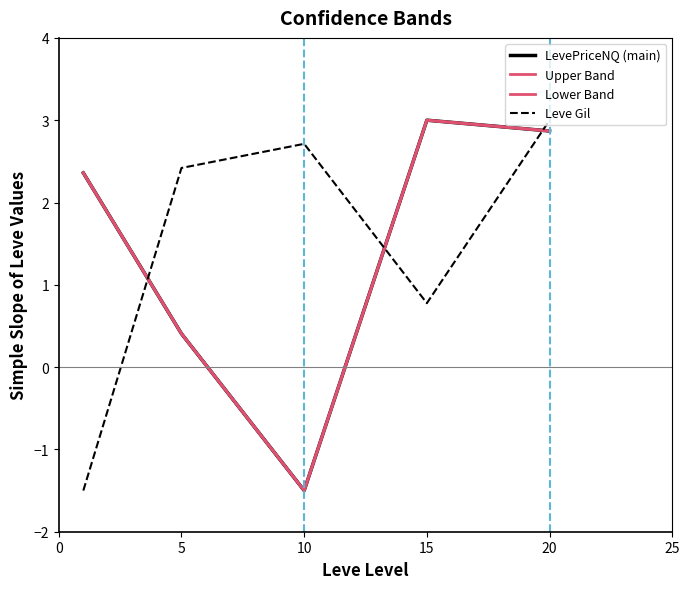

Does the chart have visible grid lines?

No